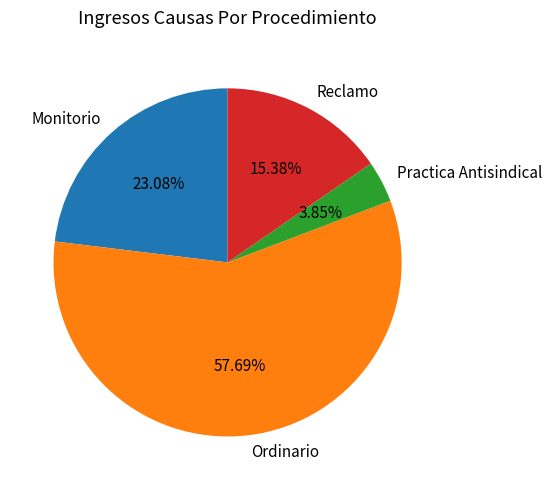

Does any single category account for the majority?

Yes